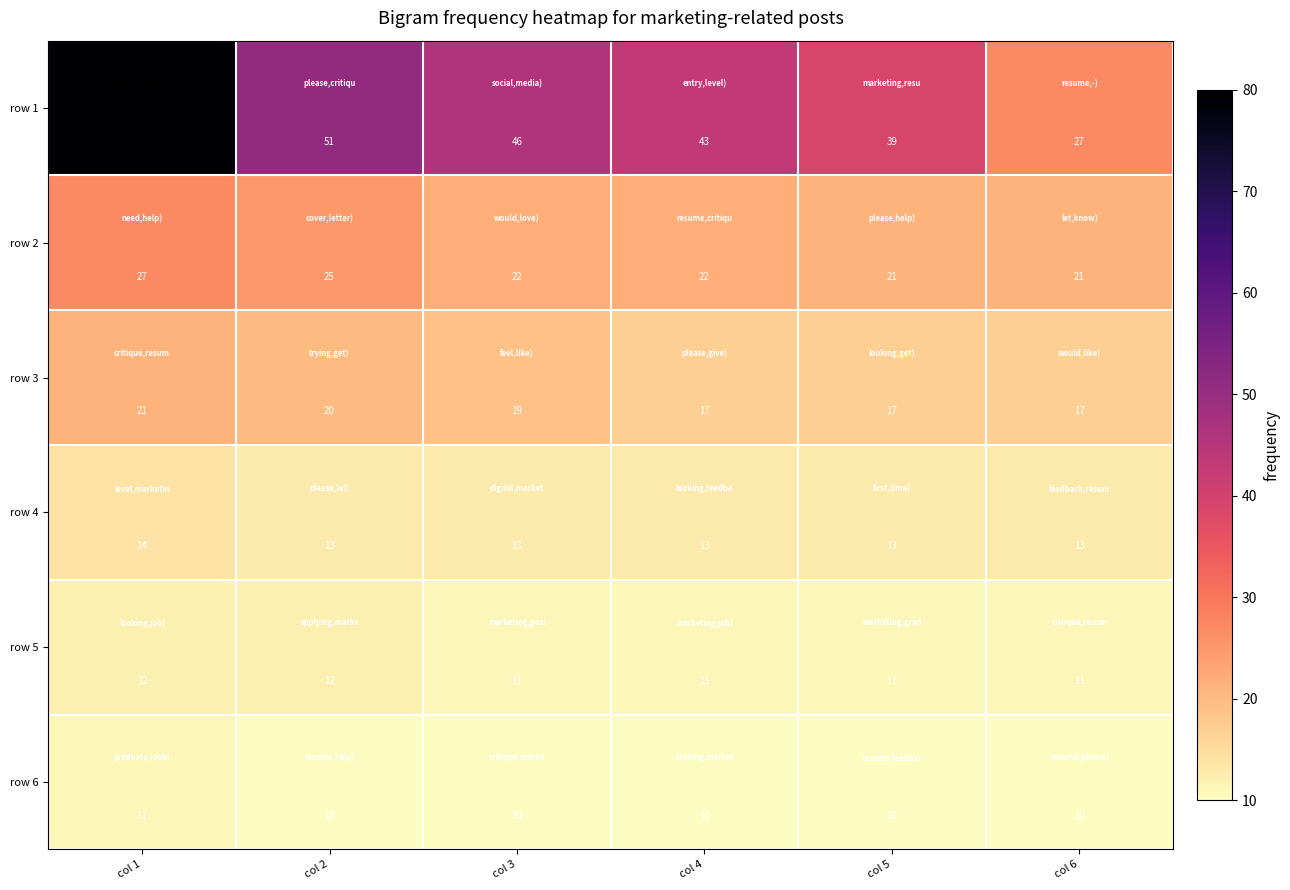

What is the difference between the highest and lowest values at col 1?

69